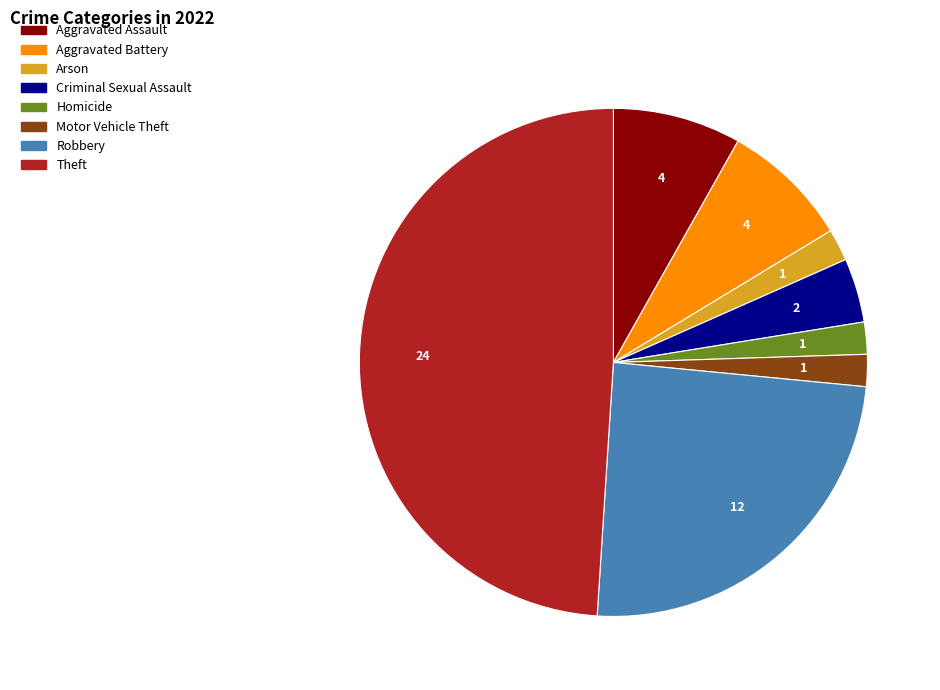

Is there a majority slice in this chart?

No